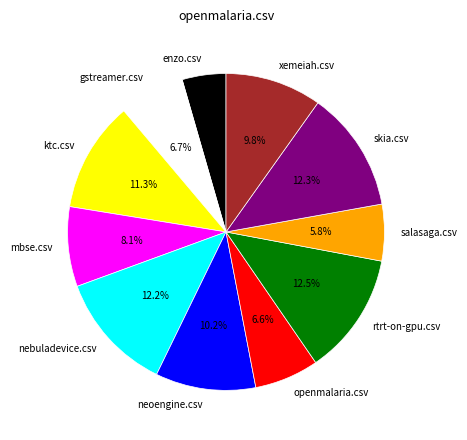

How many slices are in this pie chart?

11